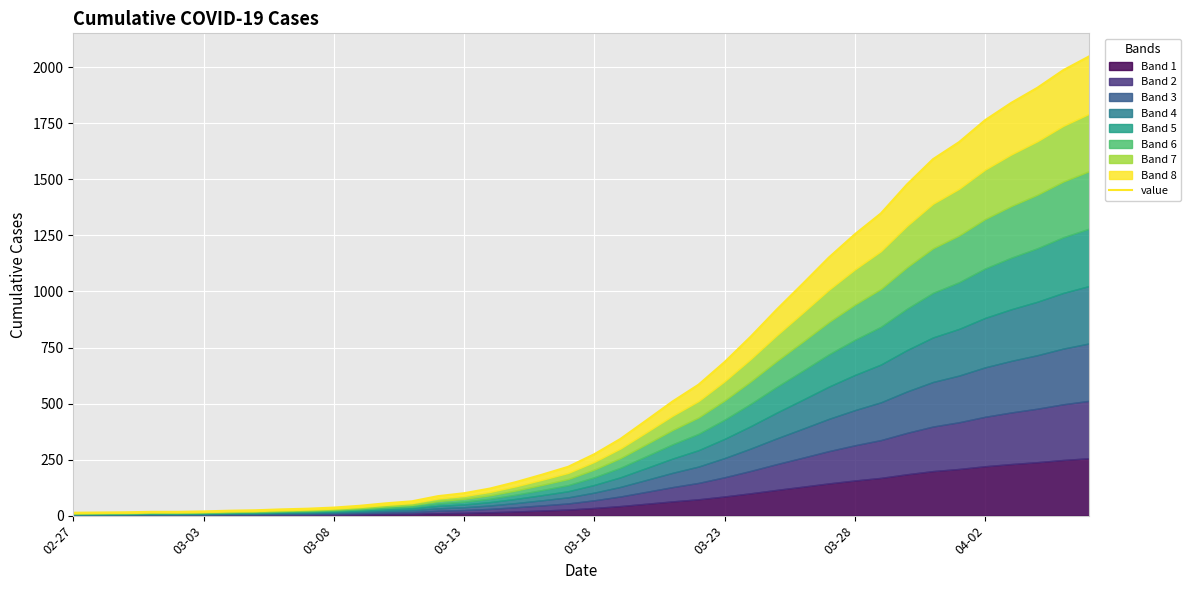

What is the difference between the maximum and minimum values?

2036